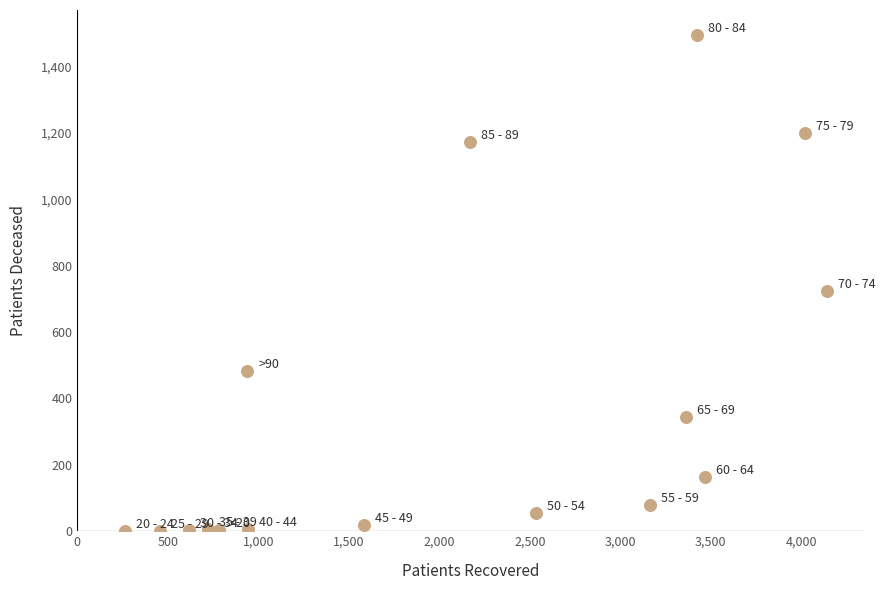

What Y value in the scatter plot is closest to 747?

724